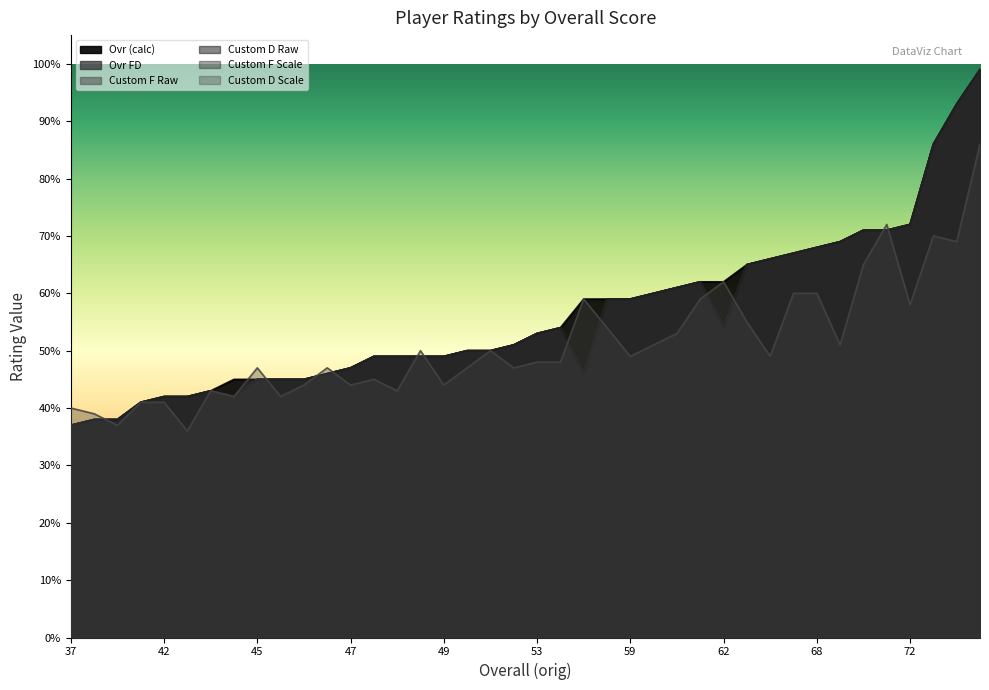

Which series ends up on top after the final intersection of Custom F Scale and Custom D Scale?

Custom F Scale